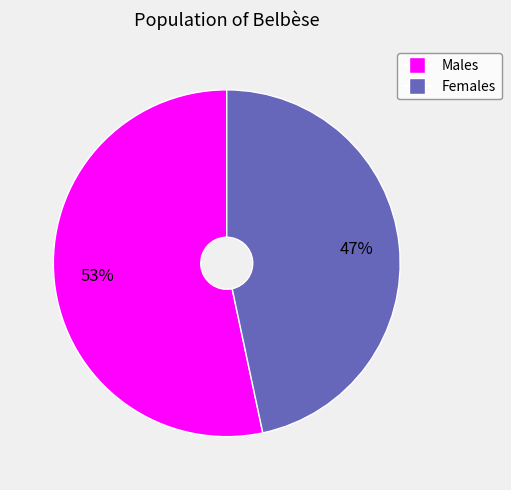

To the nearest percent, what is the average slice percentage?

50%